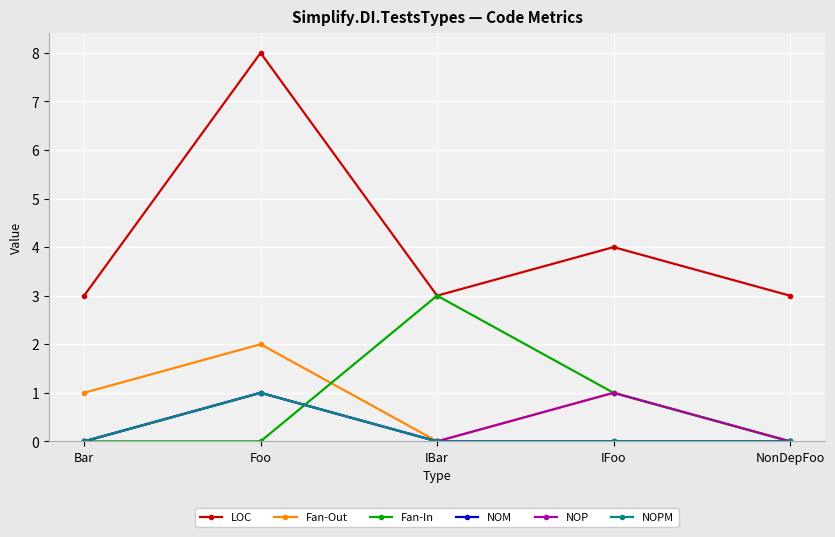

True or false: NOM has a value of 0 at IFoo.

True